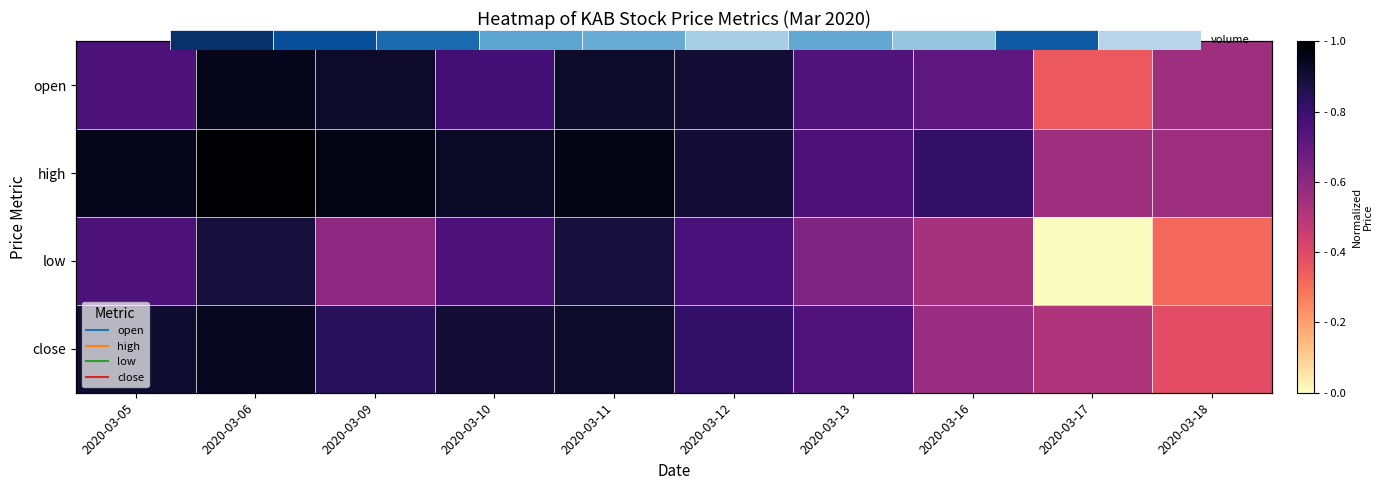

Rank the series by their maximum value, from lowest to highest.

low, close, open, high